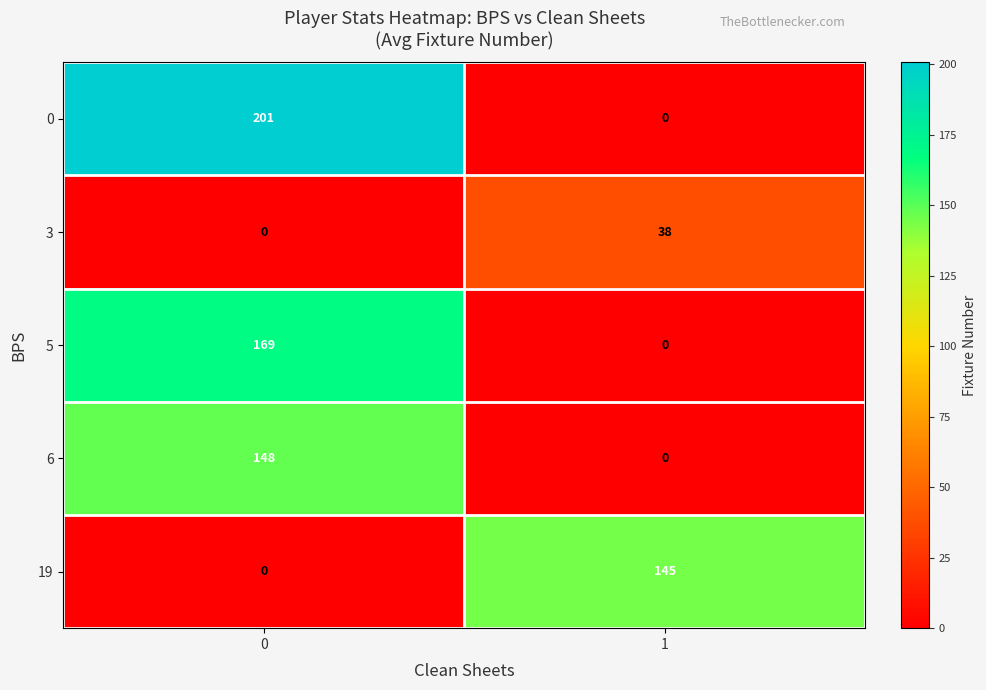

Reading left to right, transcribe all the data shown in this chart.

0: 0=201	1=0
3: 0=0	1=38
5: 0=169	1=0
6: 0=148	1=0
19: 0=0	1=145